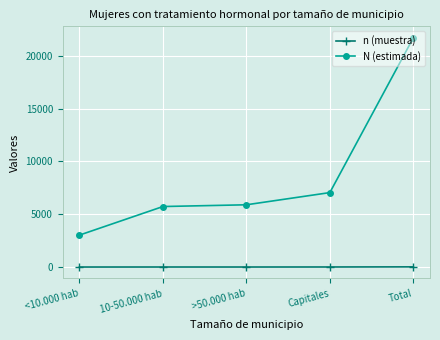

What is the total value across all series at 10-50.000 hab?

5732